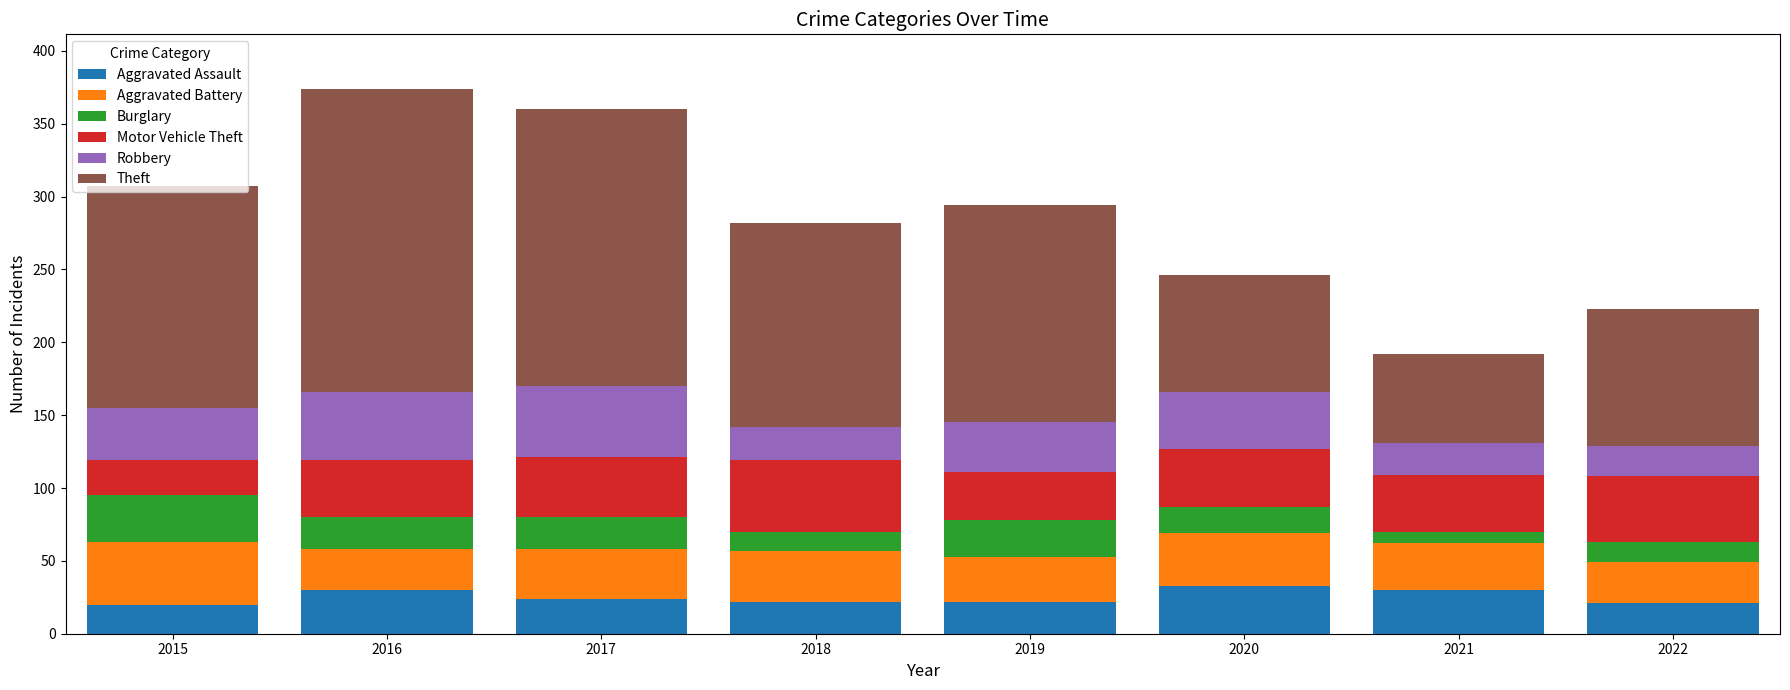

What are all the series names shown in the legend?

Aggravated Assault, Aggravated Battery, Burglary, Motor Vehicle Theft, Robbery, Theft